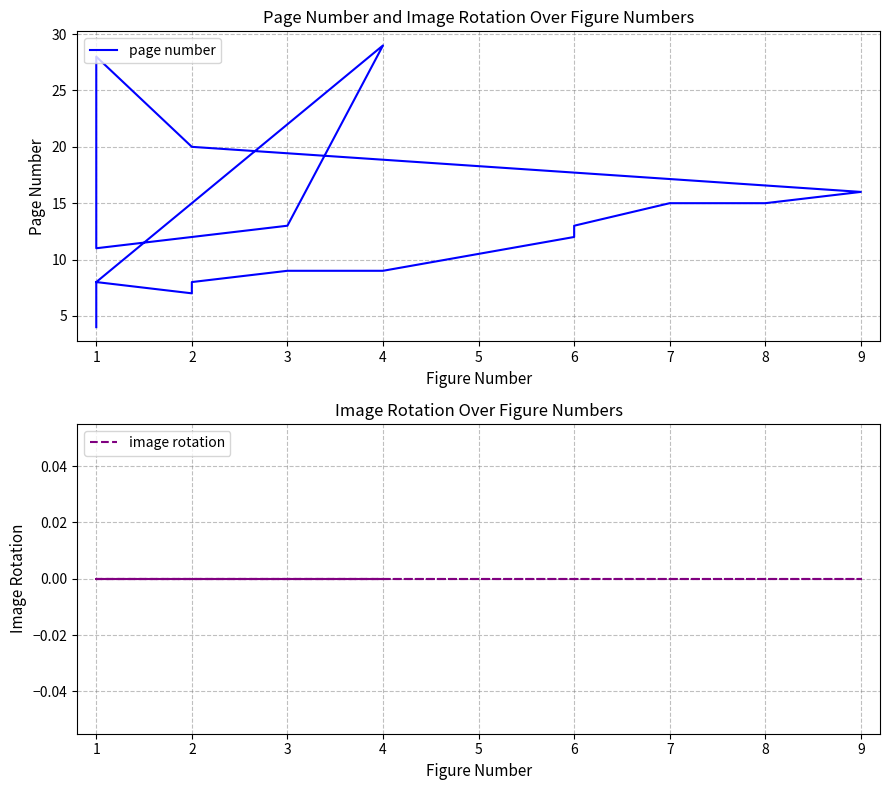

Count the number of data series in this chart.

2